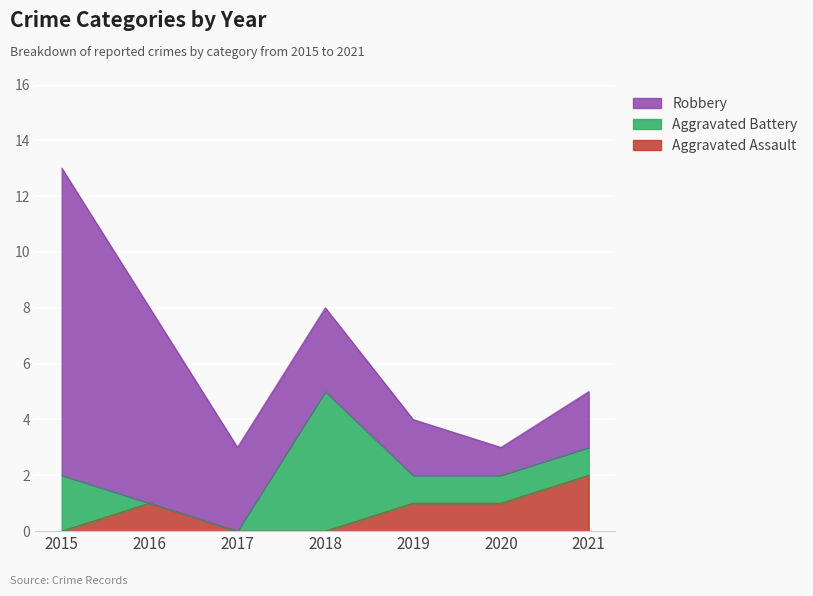

What is the total value across all series at 2021?

5